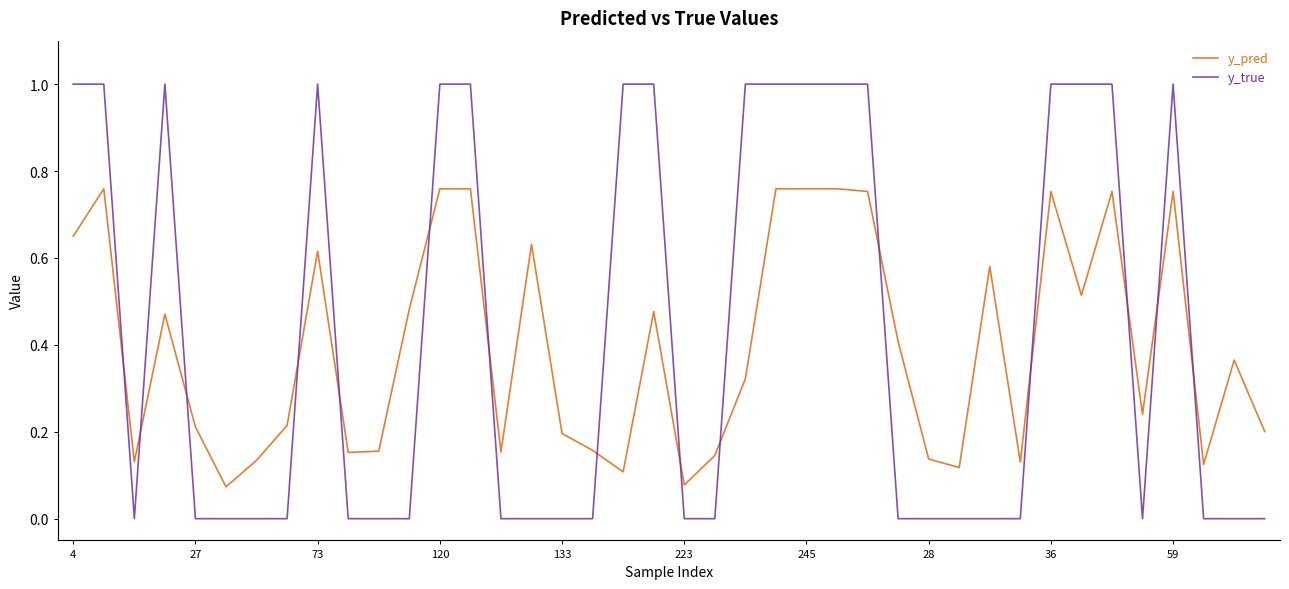

What is the difference between the second highest and minimum values in the y_true series?

1.0